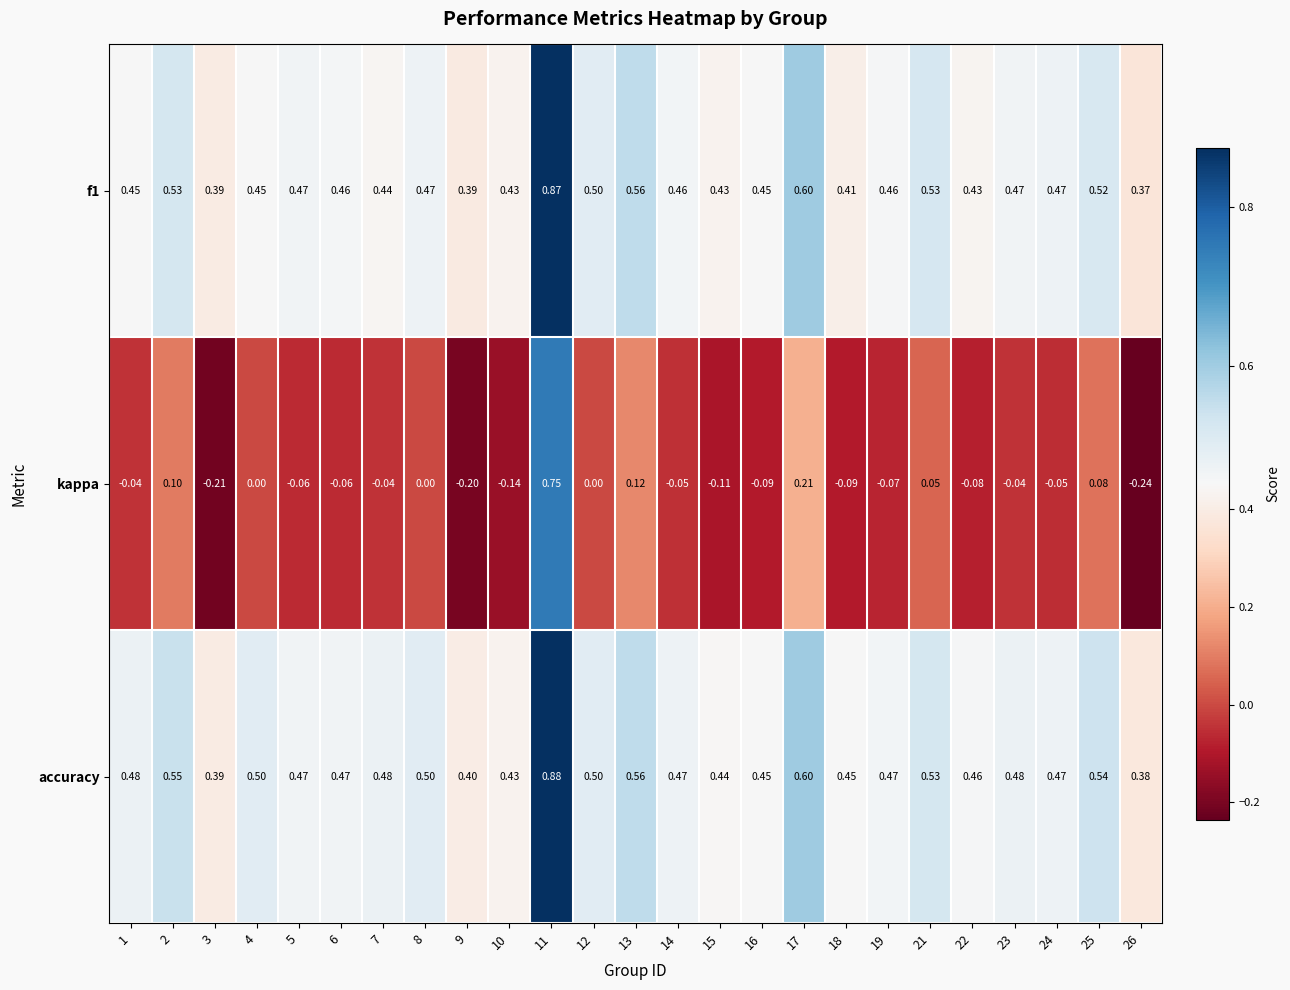

Which series changed the most between 15 and 21?

kappa